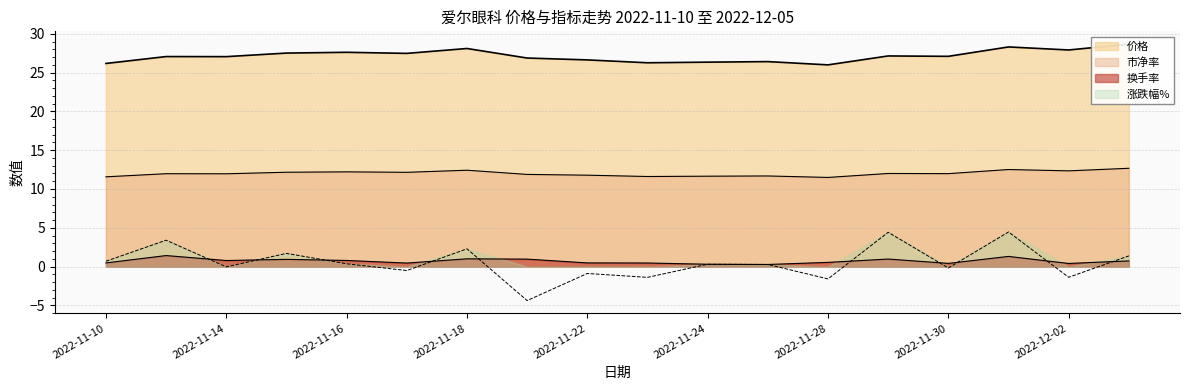

True or false: 市净率 and 换手率 intersect in this chart.

False